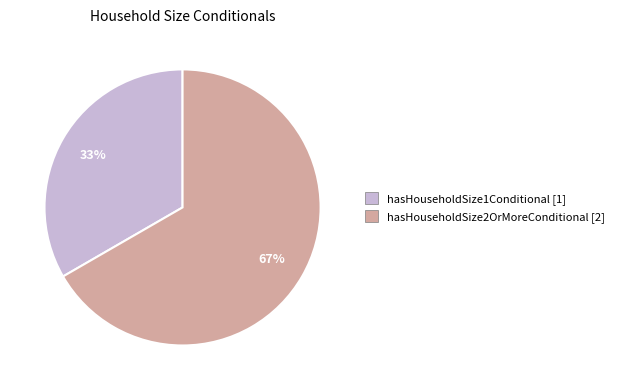

To the nearest percent, what portion does hasHouseholdSize1Conditional represent?

33%